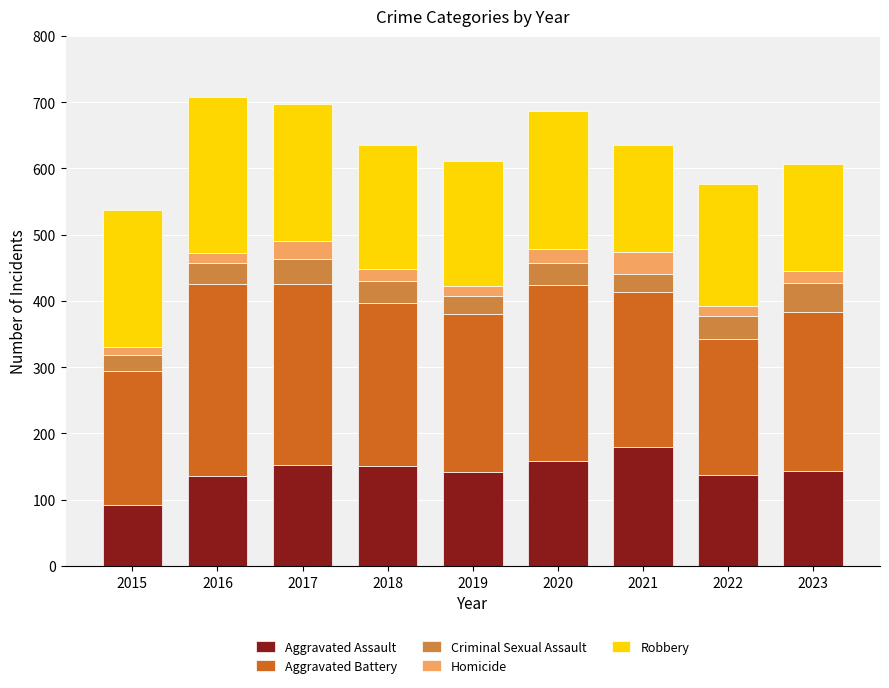

What is the difference between the Aggravated Assault values at 2021 and 2018?

28